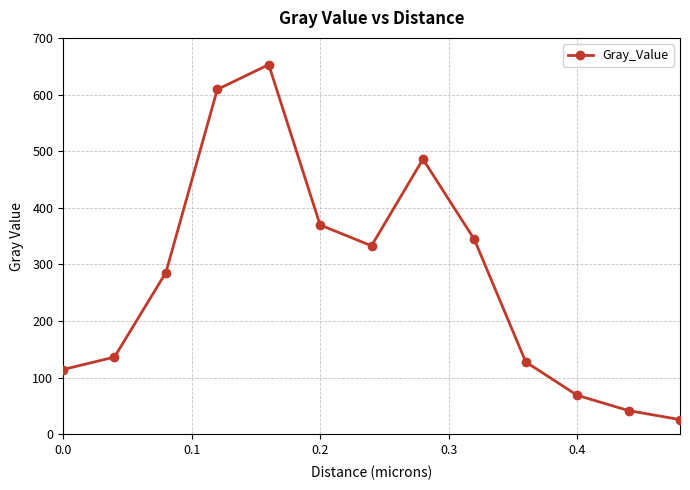

What is the value of the 4th point from the left?

609.0